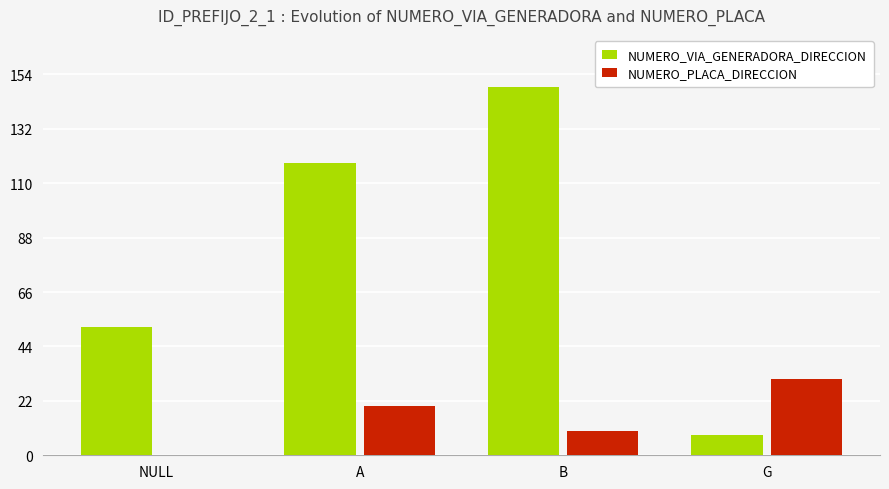

What is the sum of all NUMERO_VIA_GENERADORA_DIRECCION values?

327